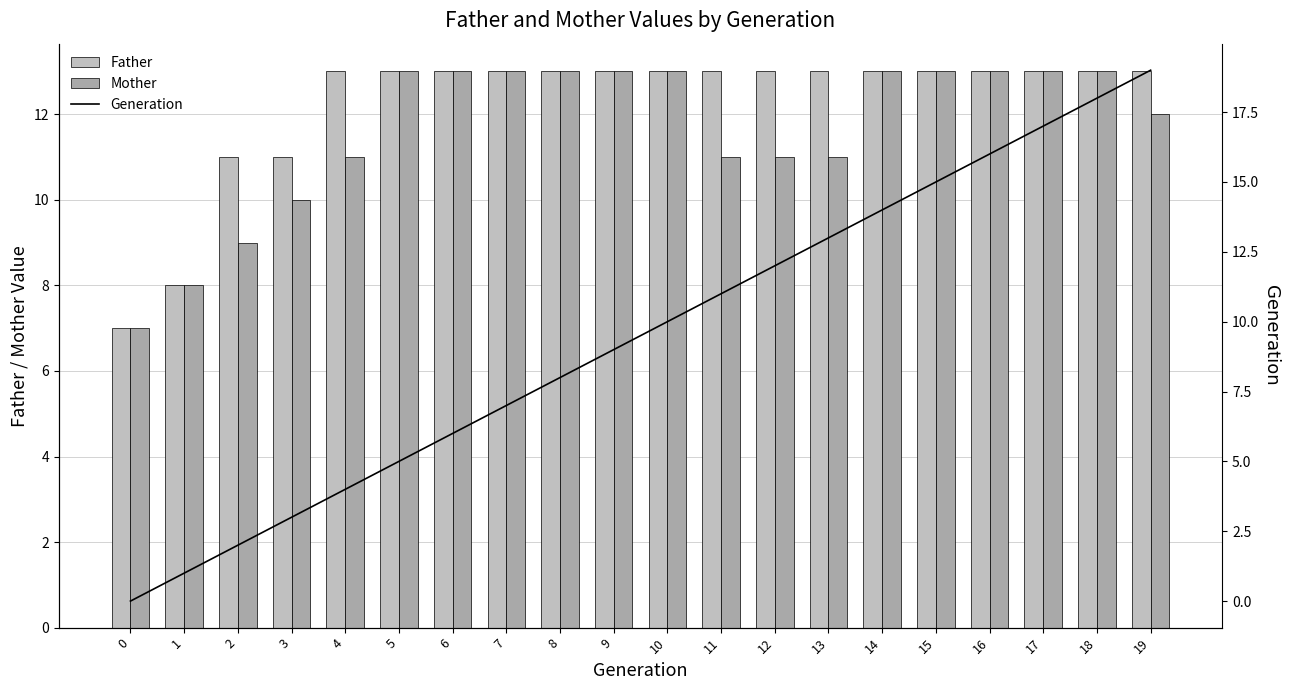

How many series are shown in this chart?

3